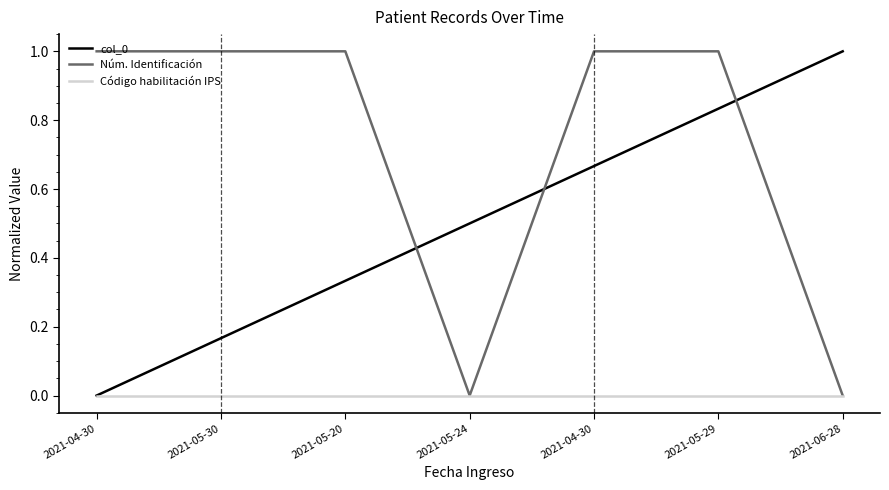

True or false: Núm. Identificación has a value of 1.0 at 2021-05-29.

True